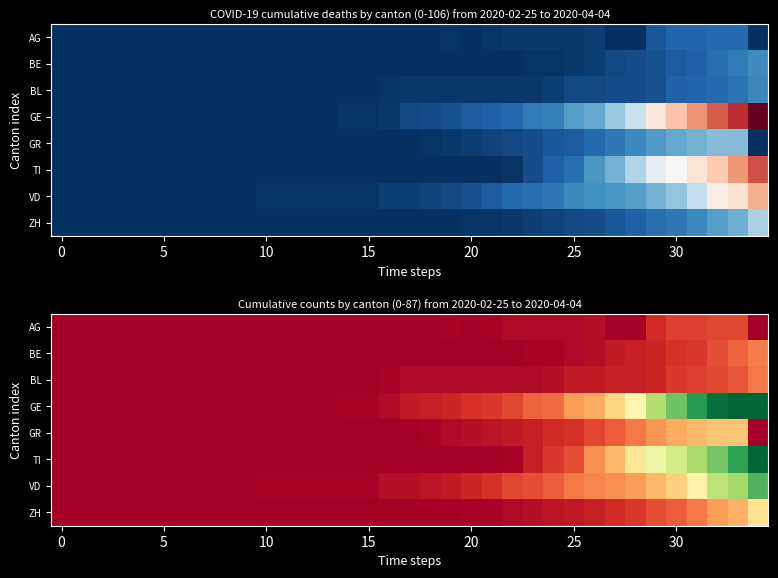

At how many categories does at least one series exceed 69?

4